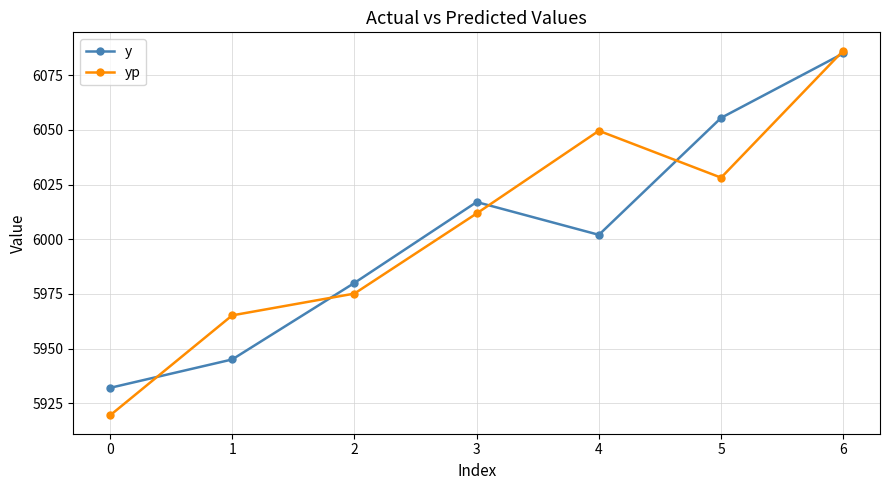

Where do y and yp first cross each other?

0 and 1